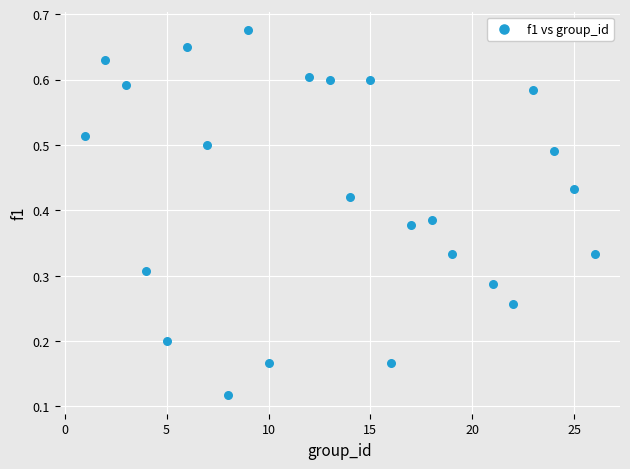

What is the range of X values (max minus min)?

25.0